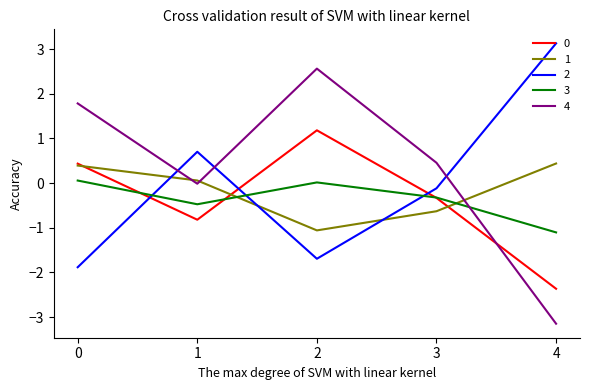

What is the maximum value shown in the chart?

3.1